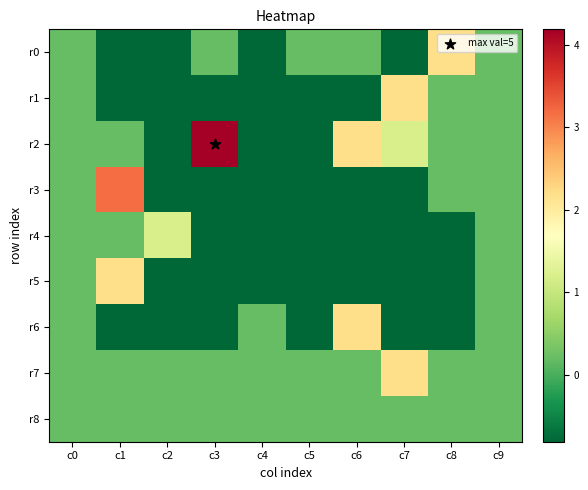

Rank the series at c0 from lowest to highest value.

r0, r1, r2, r3, r4, r5, r6, r7, r8